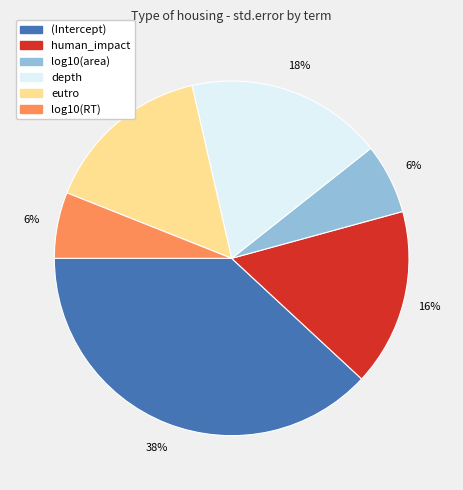

To the nearest percent, what portion does log10(RT) represent?

6%